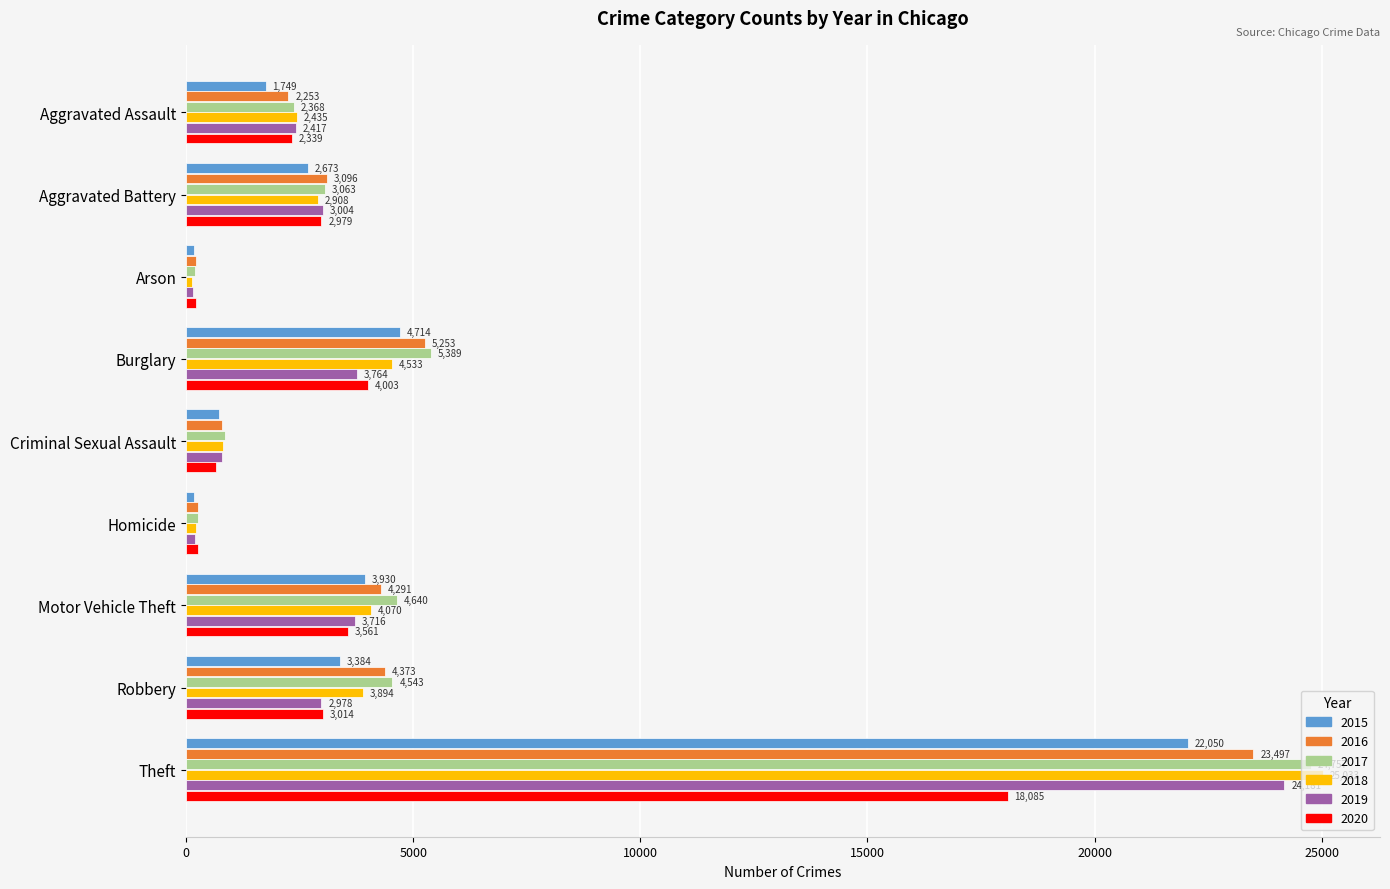

Rank the series by their maximum value, from lowest to highest.

2020, 2015, 2016, 2019, 2017, 2018